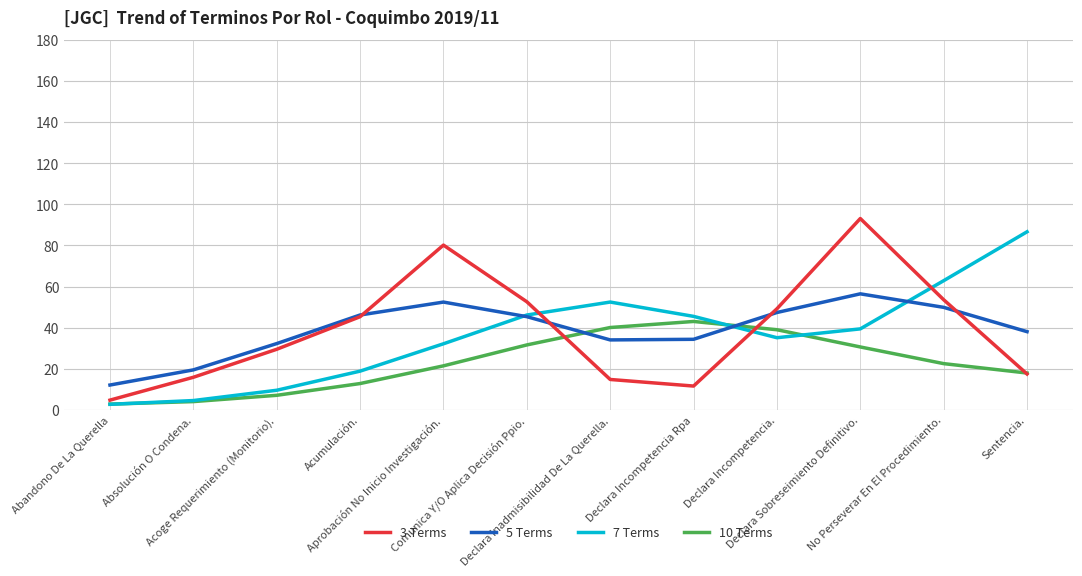

What is the highest value of the 7 Terms series?

86.6